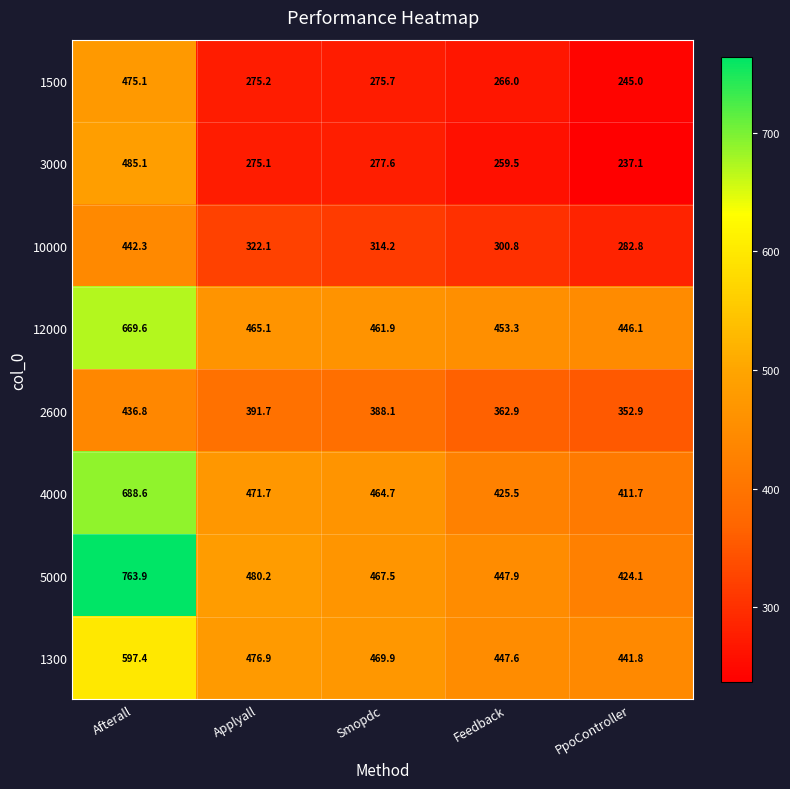

Which label corresponds to the smallest value in the chart?

PpoController